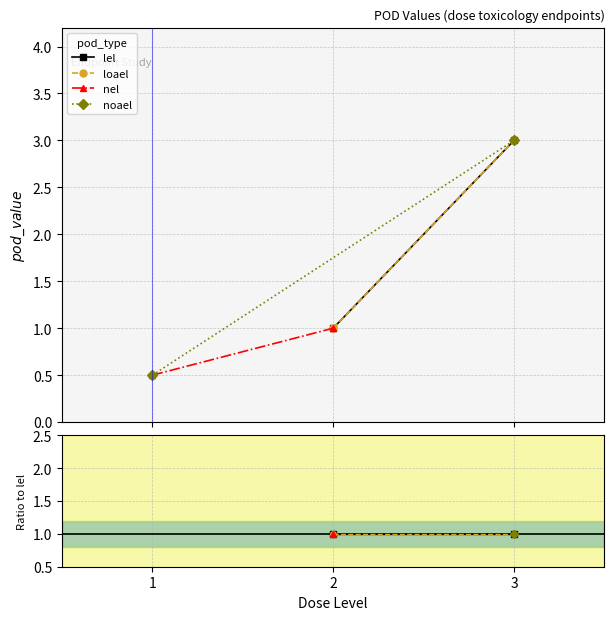

How many lines are shown in the chart?

4